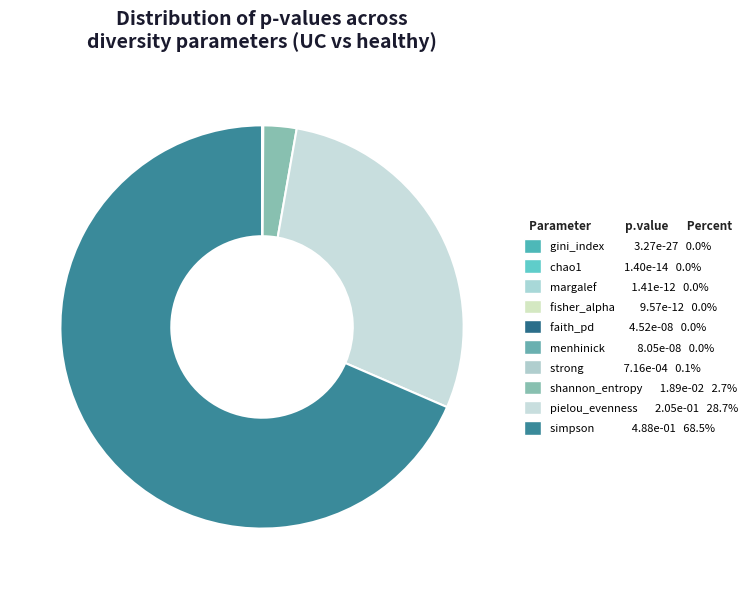

Does simpson account for over 50% of the chart?

Yes